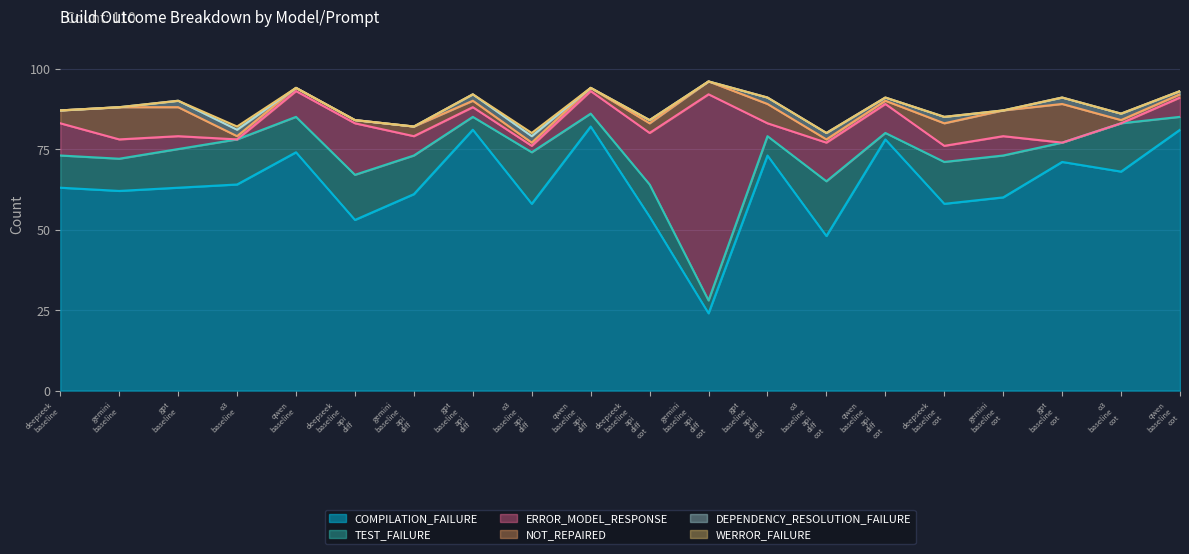

What is the maximum value for COMPILATION_FAILURE?

82